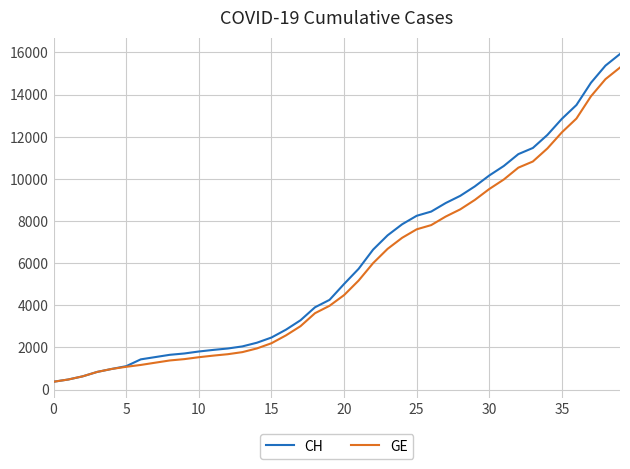

What is the maximum value for CH?

15926